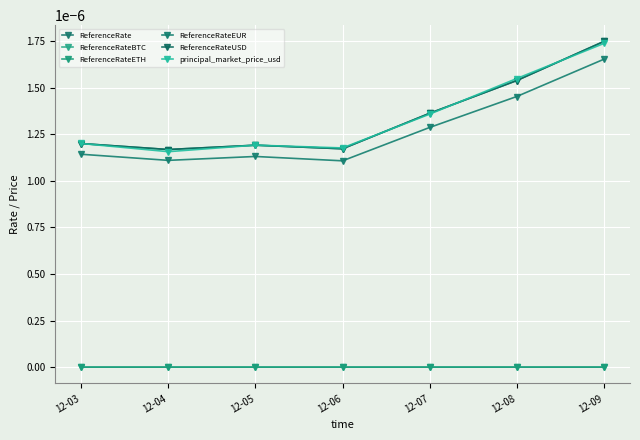

Does the chart have visible grid lines?

Yes